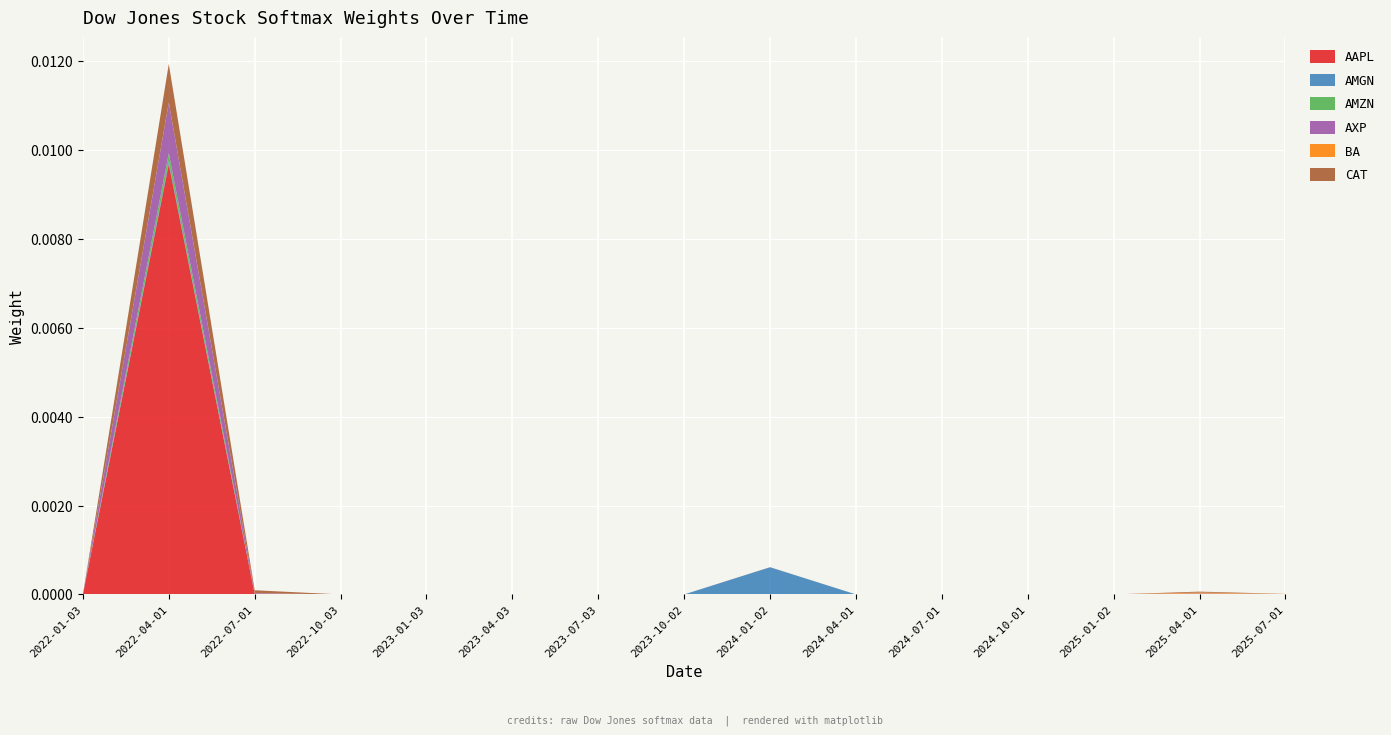

Which category has the highest value in the AAPL series?

2022-04-01